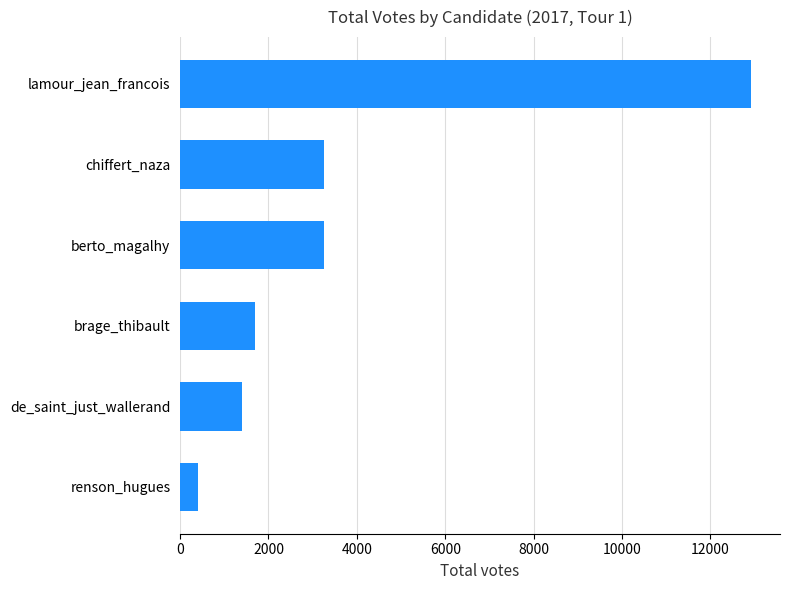

What is the greatest value displayed?

12928